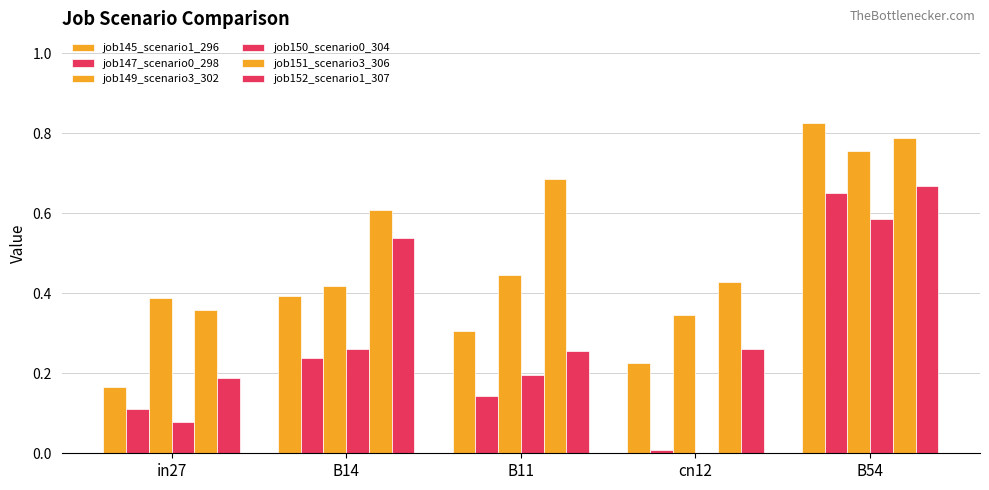

How many groups of bars are there?

5